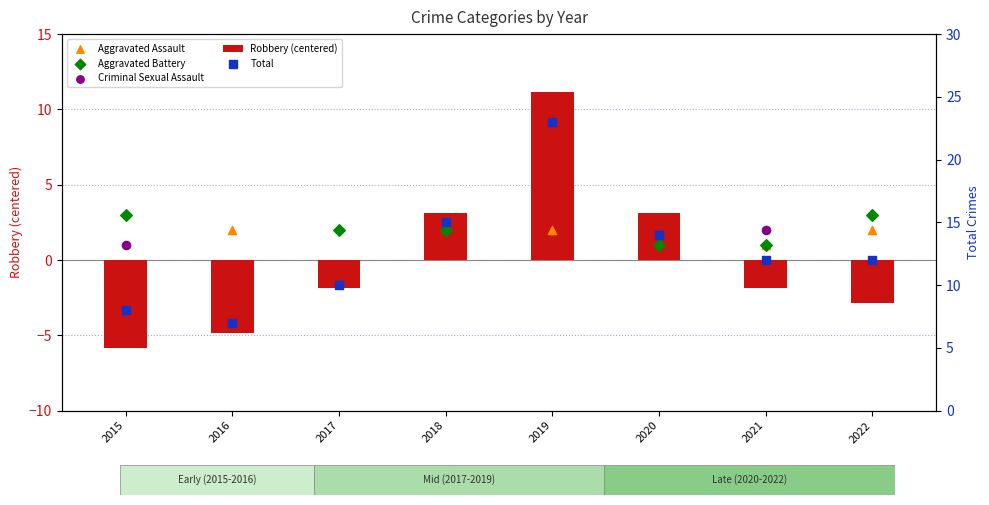

At which category is the sum across all series the highest?

2019